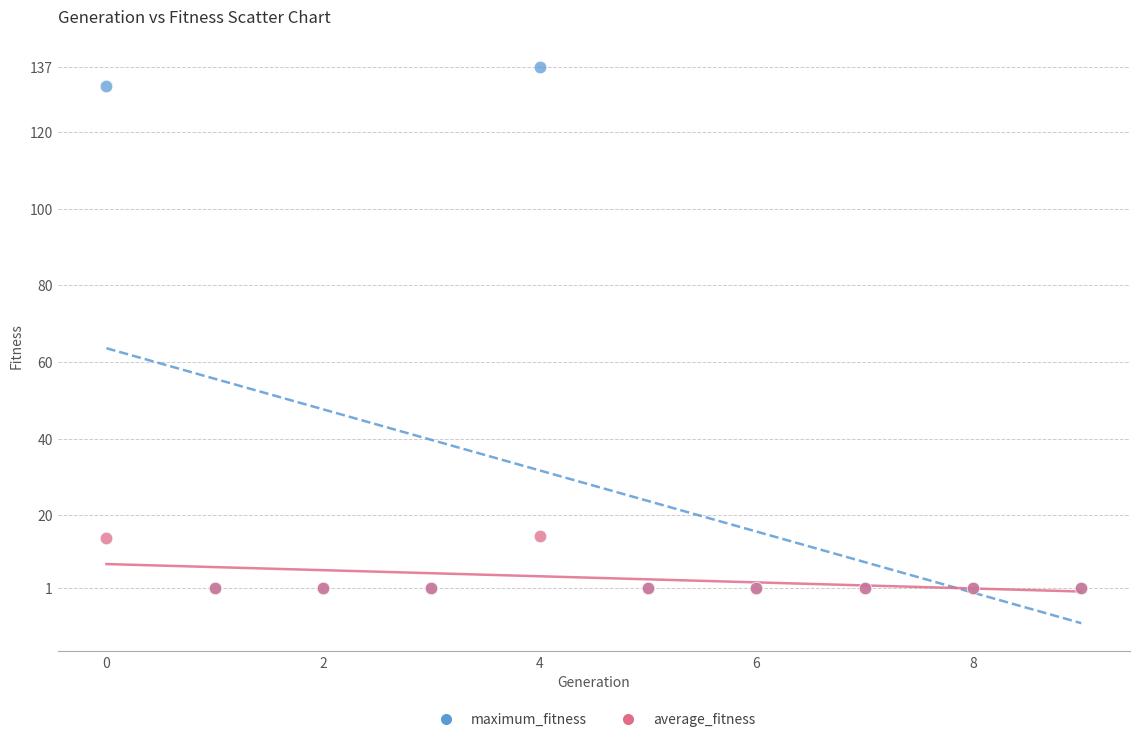

What are all the series names shown in the legend?

maximum_fitness, average_fitness